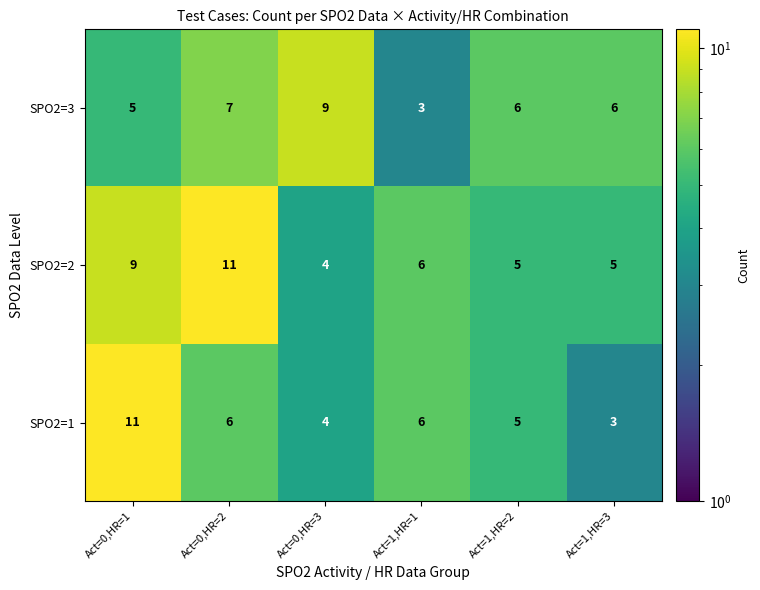

Count the number of data series in this chart.

3